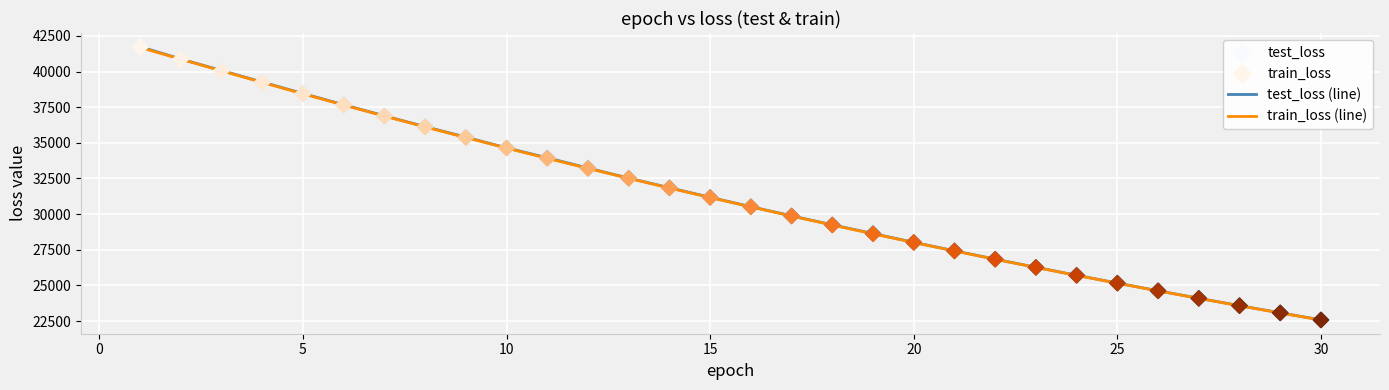

What is the greatest value displayed?

41740.3